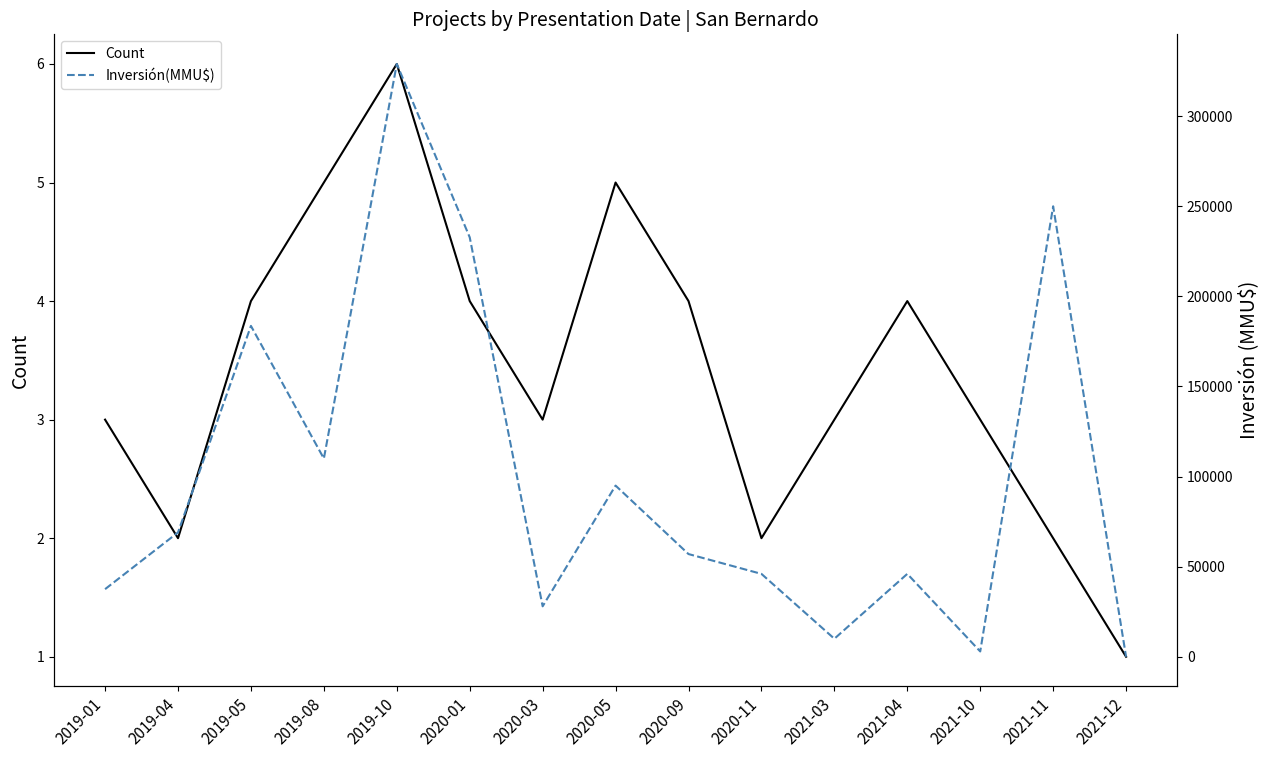

How many data points in Count are less than 3?

4